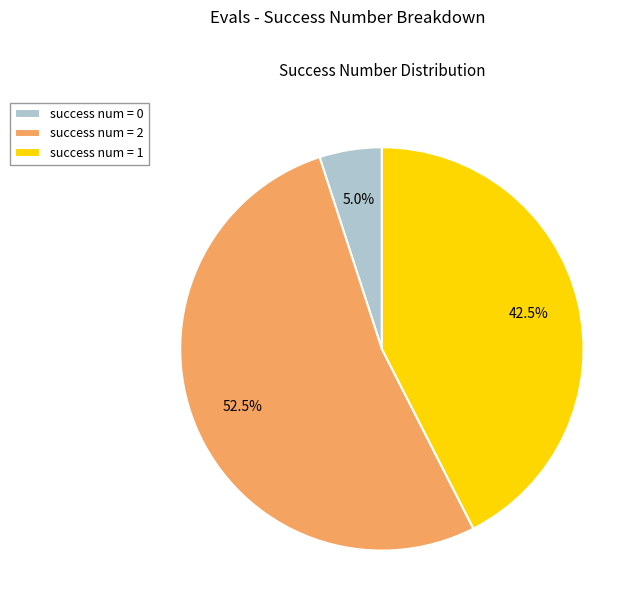

How many slices are in this pie chart?

3